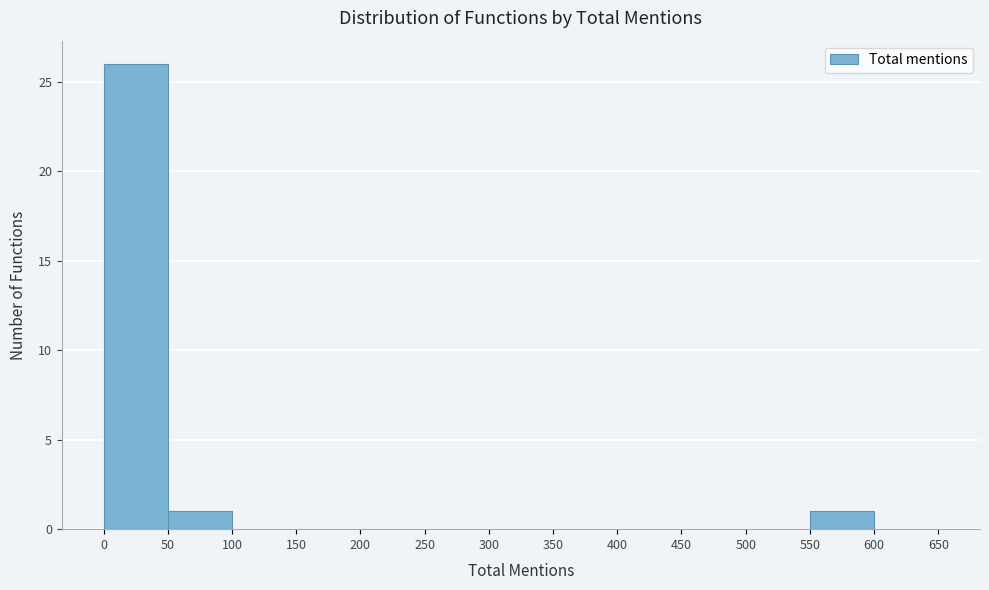

Reading left to right, transcribe this chart: for each bar, give the range it covers on the x-axis and its height. The values are not printed on the chart, so give them approximately, as read against the axis.

0 to 50: 26
50 to 100: 1
100 to 150: 0
150 to 200: 0
200 to 250: 0
250 to 300: 0
300 to 350: 0
350 to 400: 0
400 to 450: 0
450 to 500: 0
500 to 550: 0
550 to 600: 1
600 to 650: 0